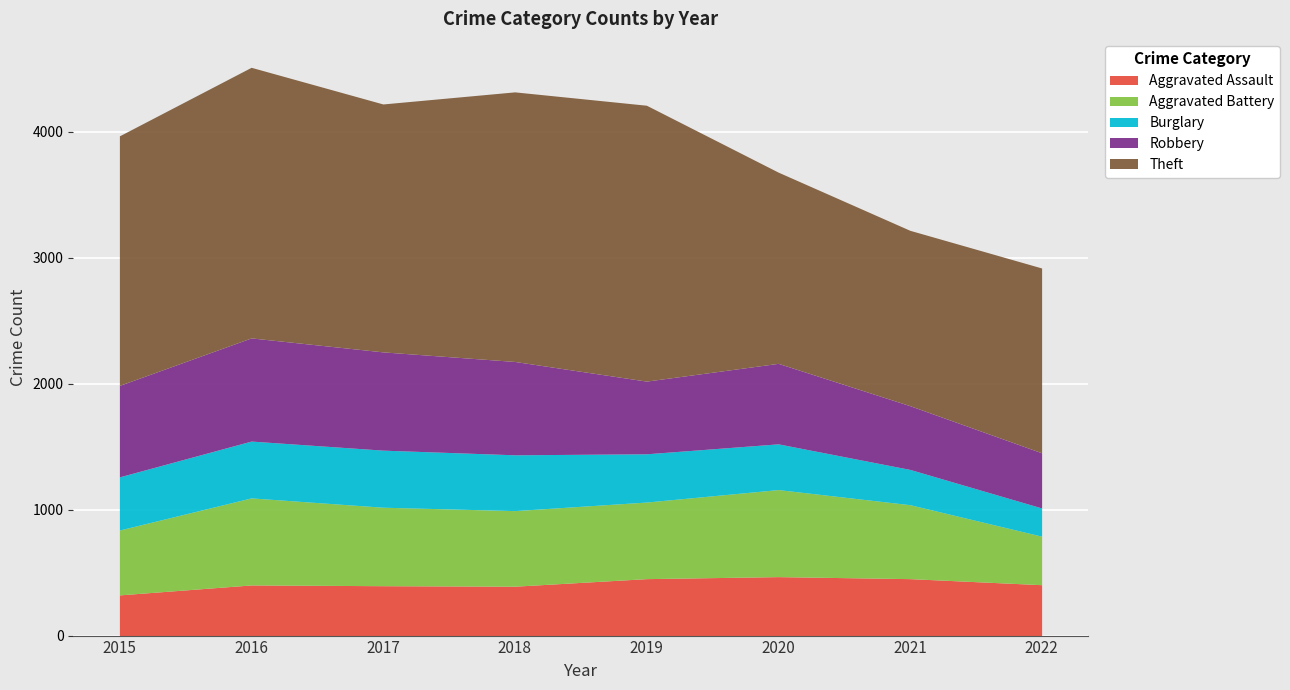

True or false: Robbery has more than 2 interior local peaks.

False